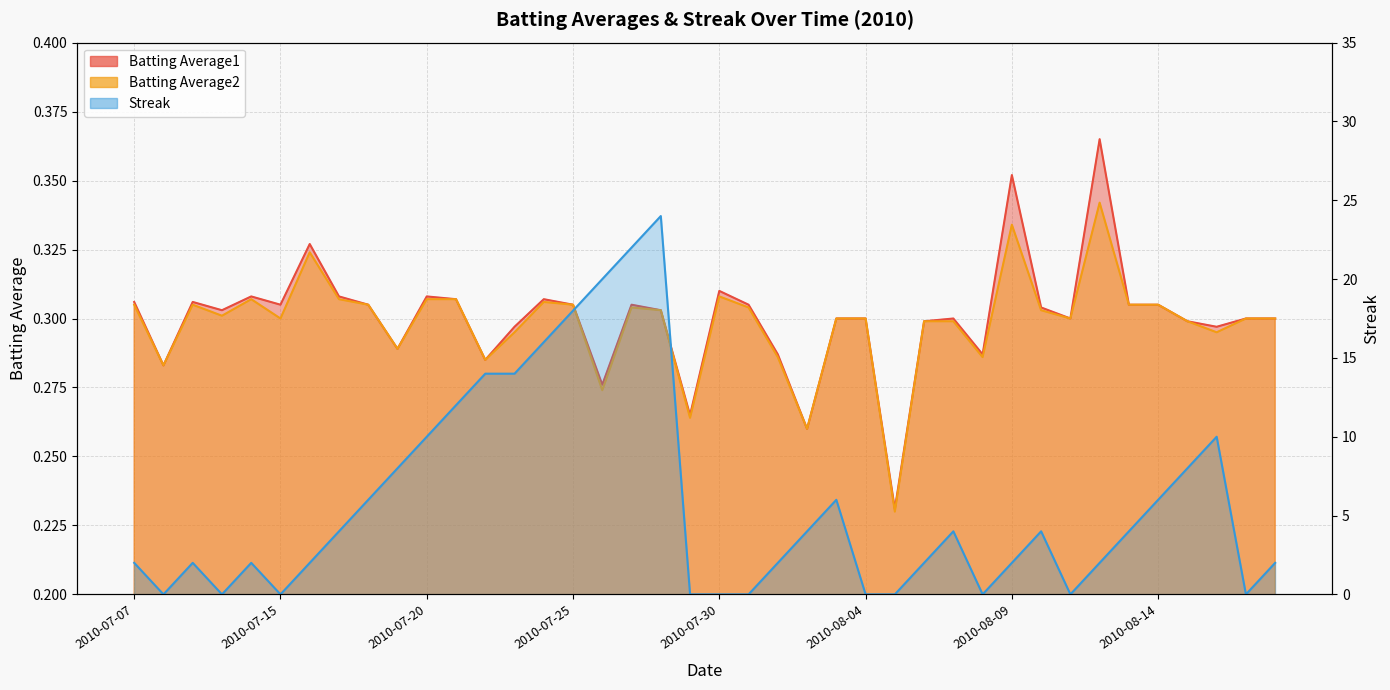

What is the total value across all series at 2010-07-08?

0.6